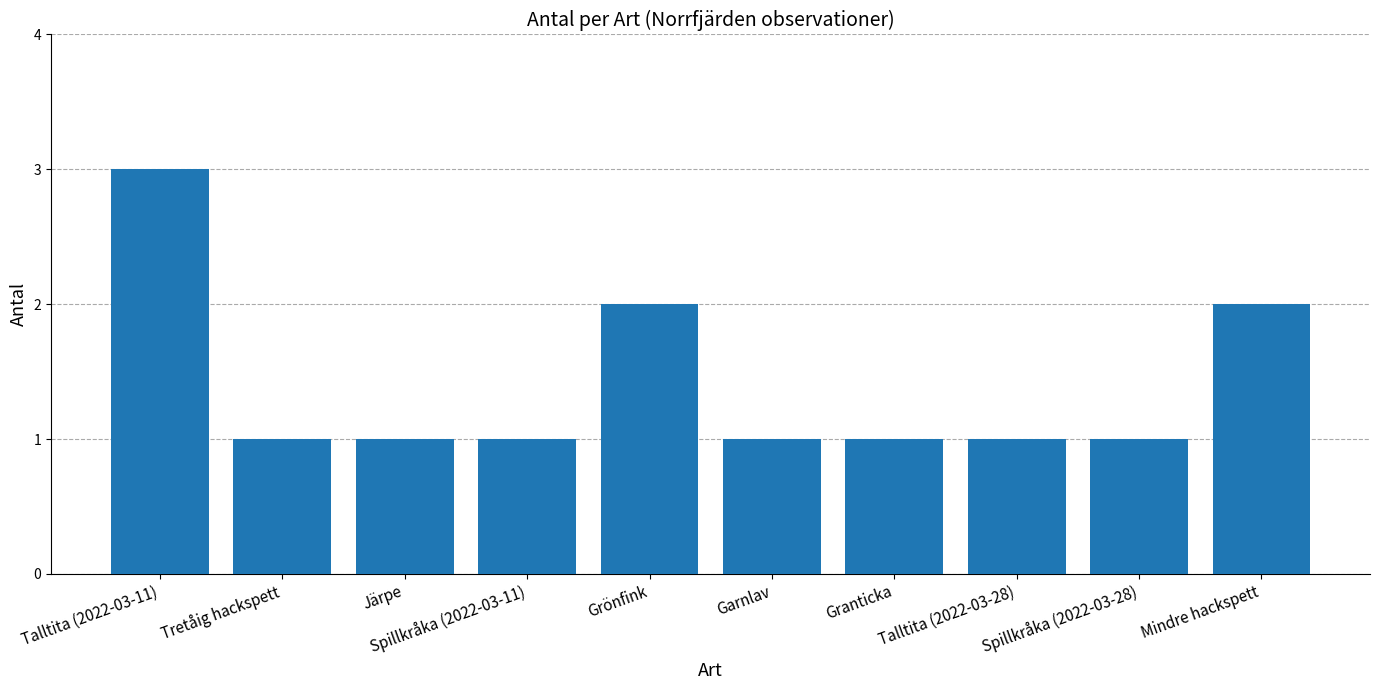

Count the number of categories in the chart.

10